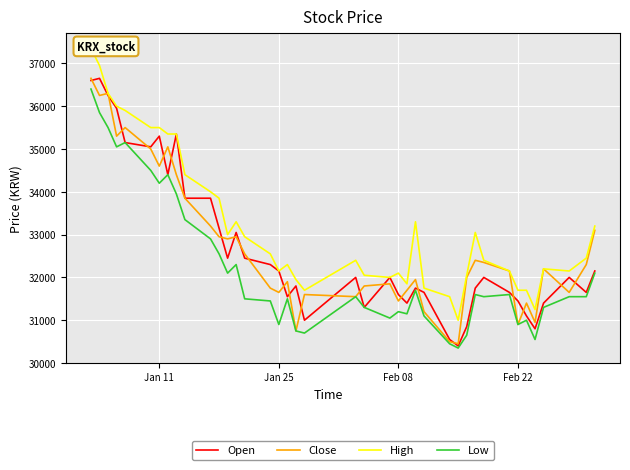

What is the highest value of the Close series?

36650